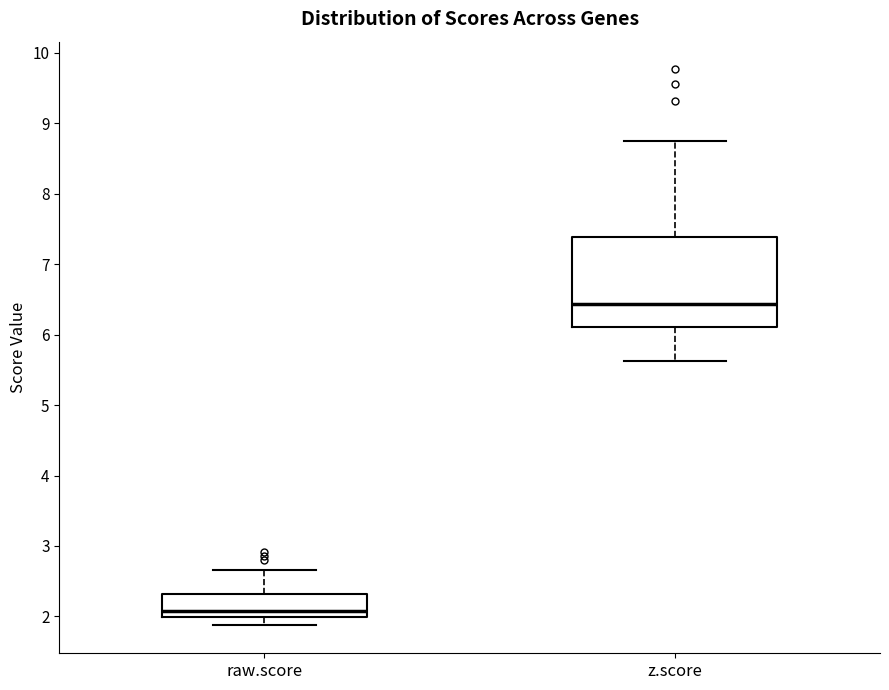

Where is the lower edge of the box for z.score on the y-axis? The values are not printed on the chart, so give them approximately, as read against the axis.

6.1